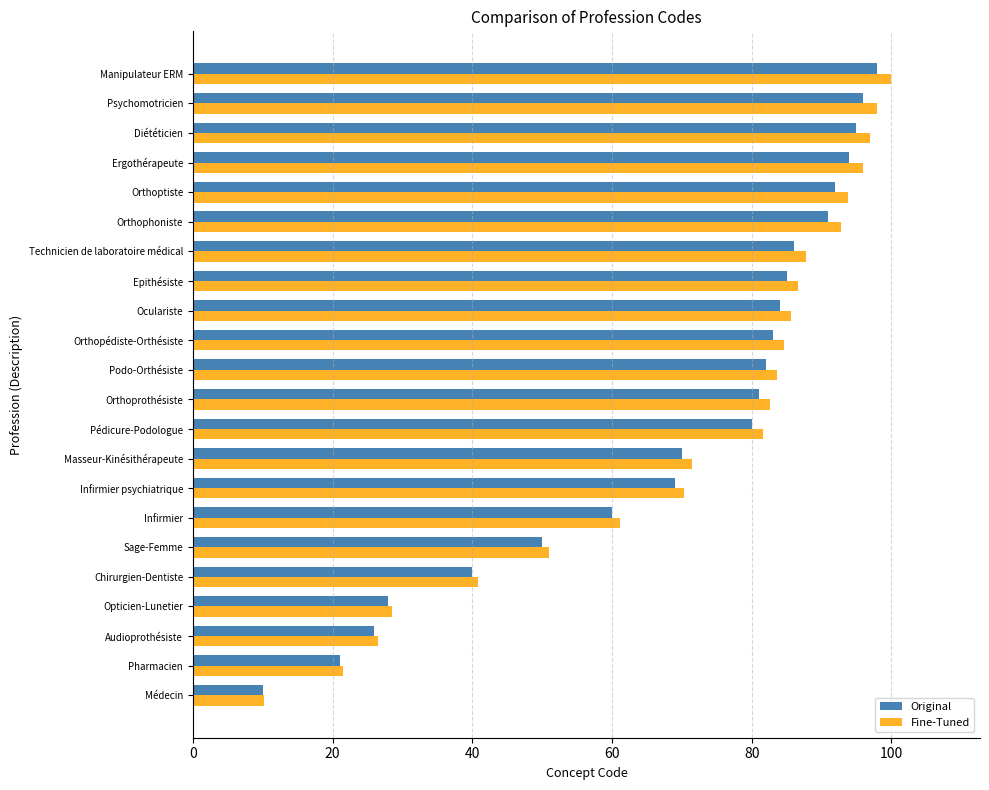

What is the smallest value displayed?

10.0